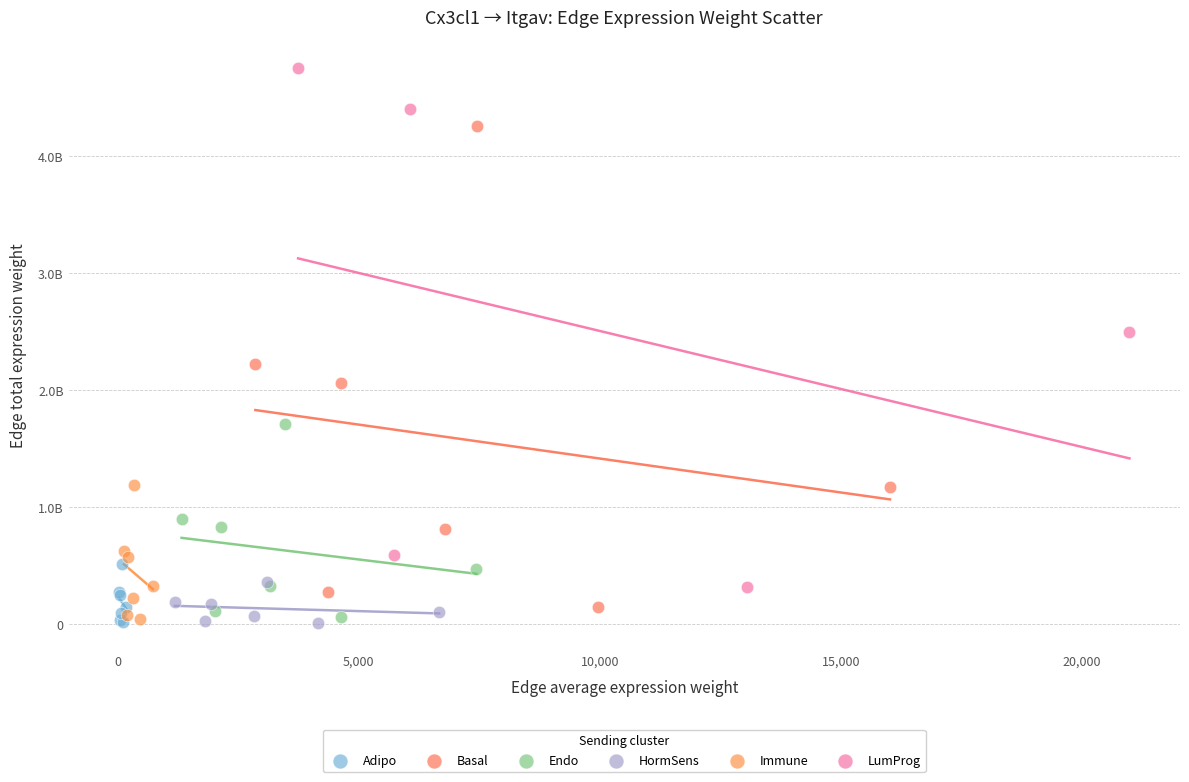

What are all the series names shown in the legend?

Adipo, Basal, Endo, HormSens, Immune, LumProg